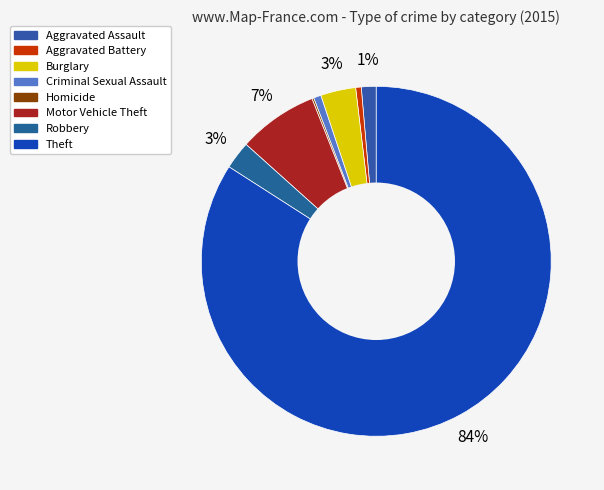

To the nearest percent, what is the difference between the Criminal Sexual Assault and Theft slice percentages?

83%